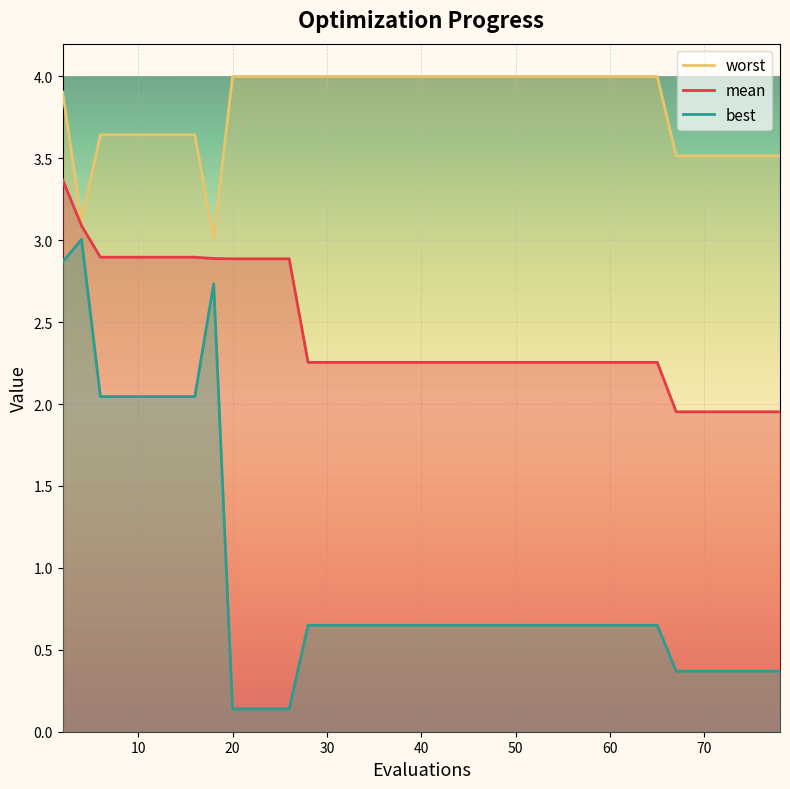

What is the total value across all series at 18?

8.6